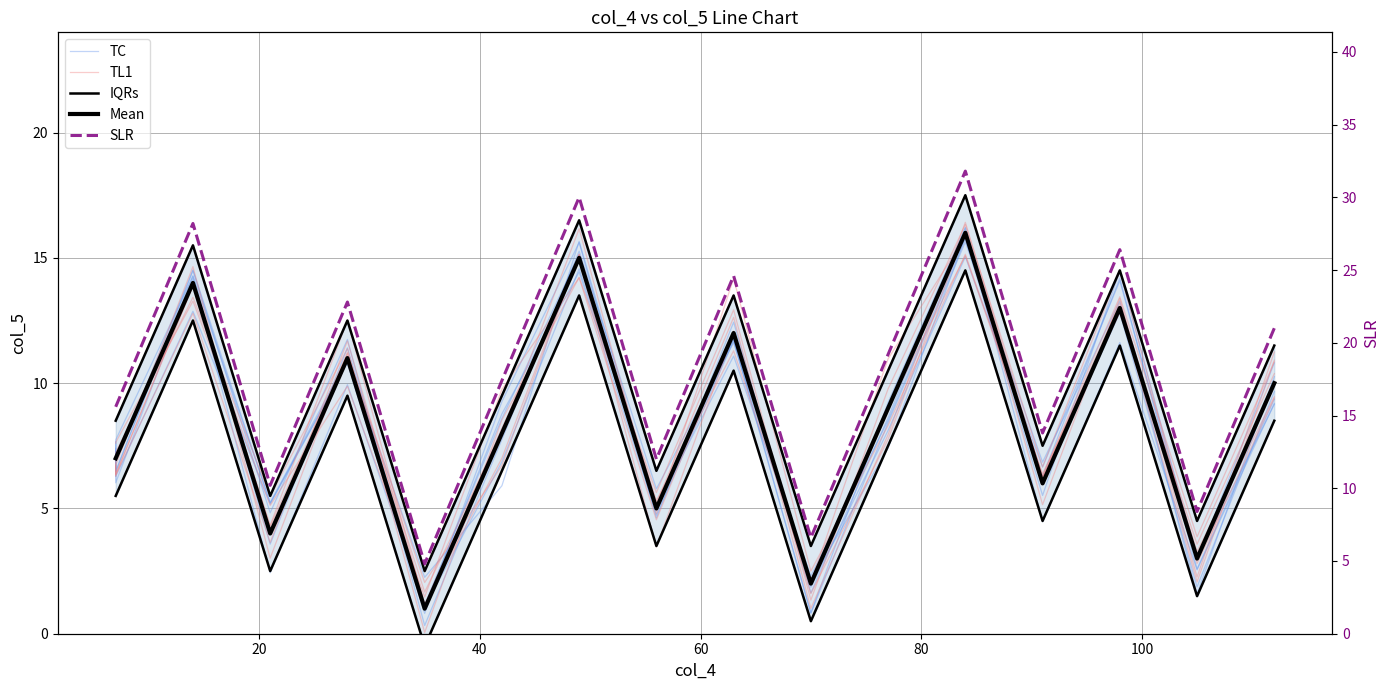

True or false: IQRs has more than 0 interior local peaks.

True